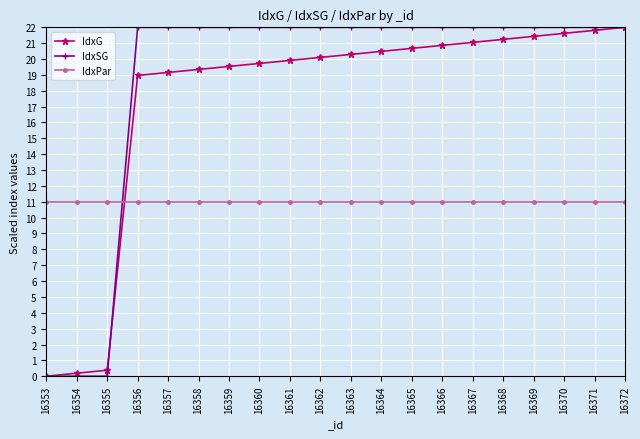

Is the value of IdxPar at 16364 greater than the value of IdxSG at 16363?

No